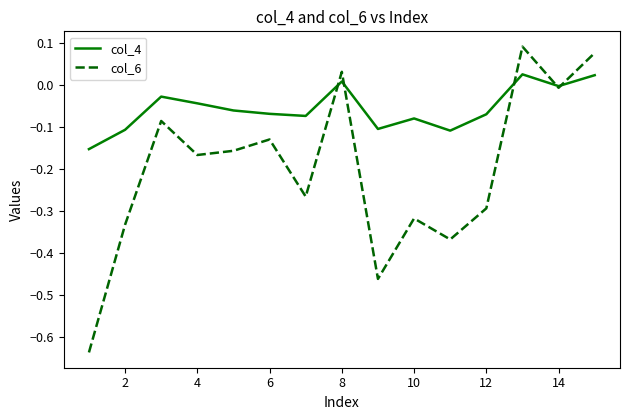

Rank the series by their maximum value, from highest to lowest.

col_6, col_4